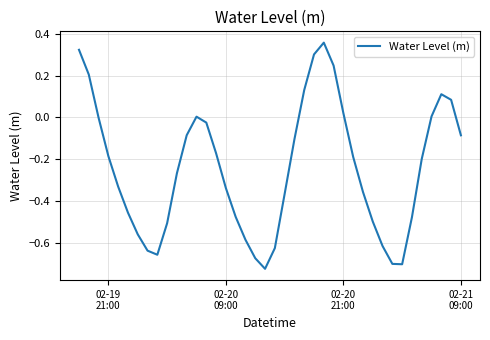

True or false: the data has more than 1 interior local peaks.

True